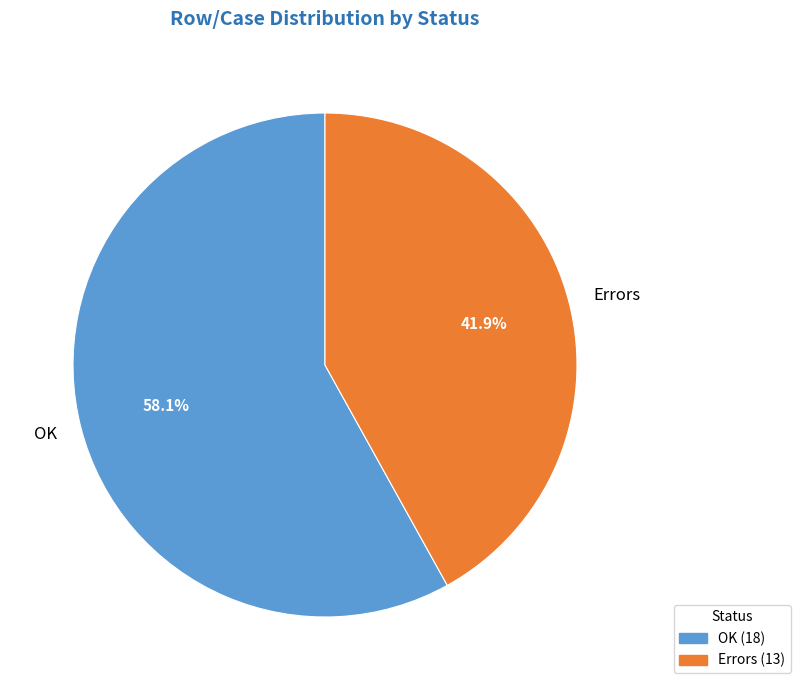

True or false: OK accounts for 70% of the total.

False